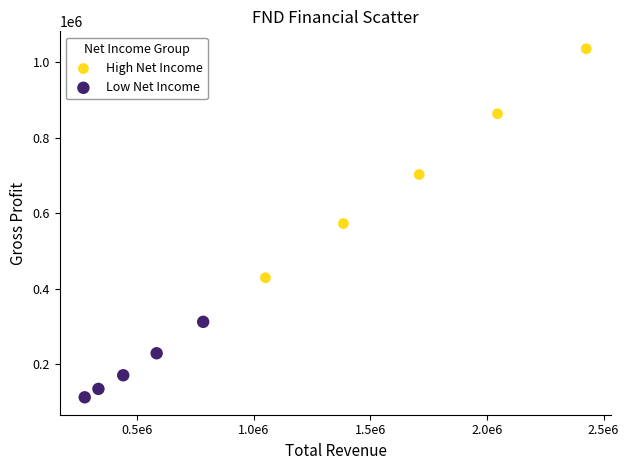

Which series has the widest spread of Y values?

High Net Income